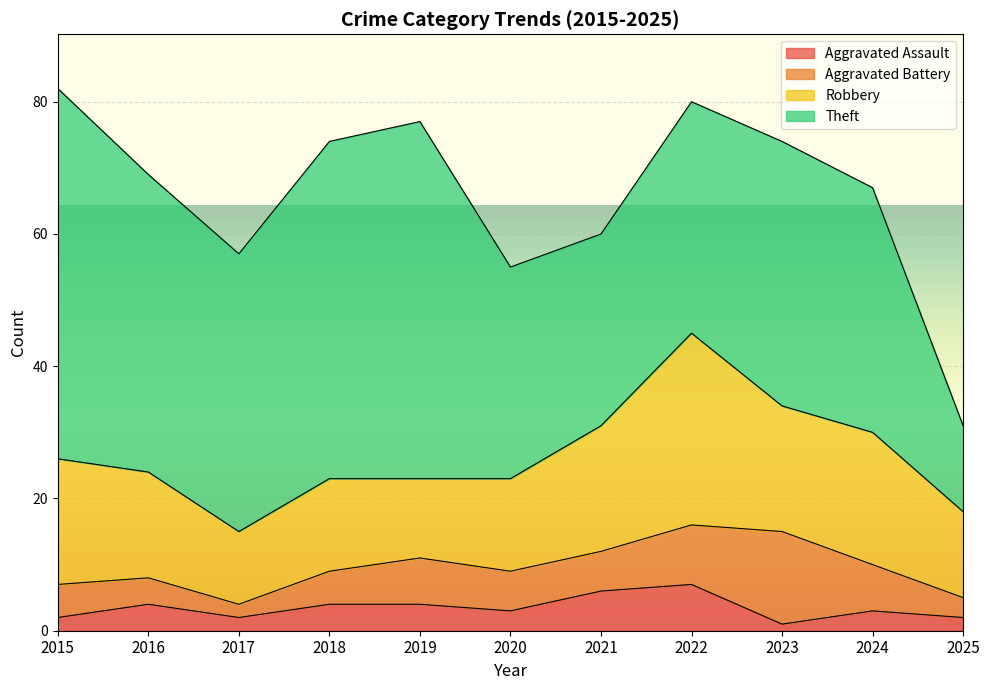

Which has a higher value, 2024 or 2025?

2024